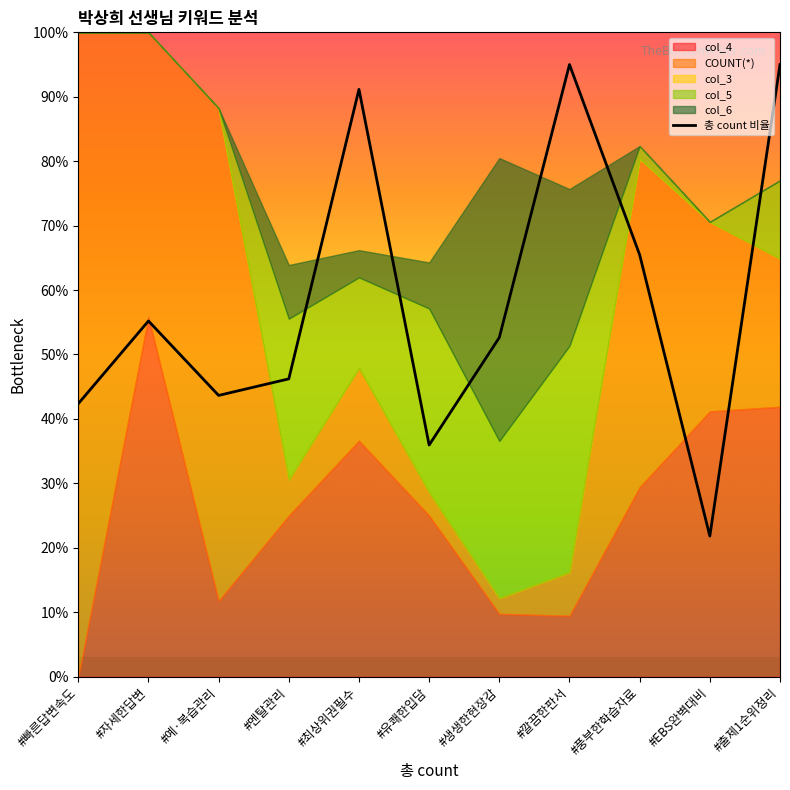

What is the ratio of the value at #멘탈관리 to the value at #EBS완벽대비?

2.1